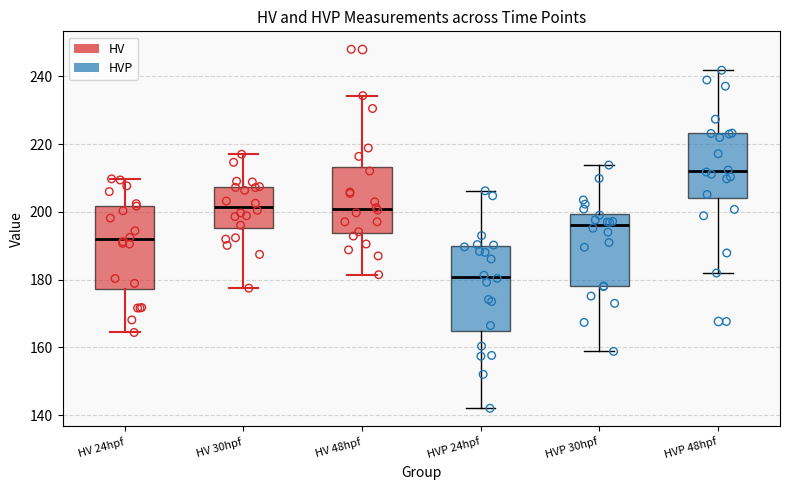

Where does the upper whisker of the box for HVP 48hpf end on the y-axis? The values are not printed on the chart, so give them approximately, as read against the axis.

242